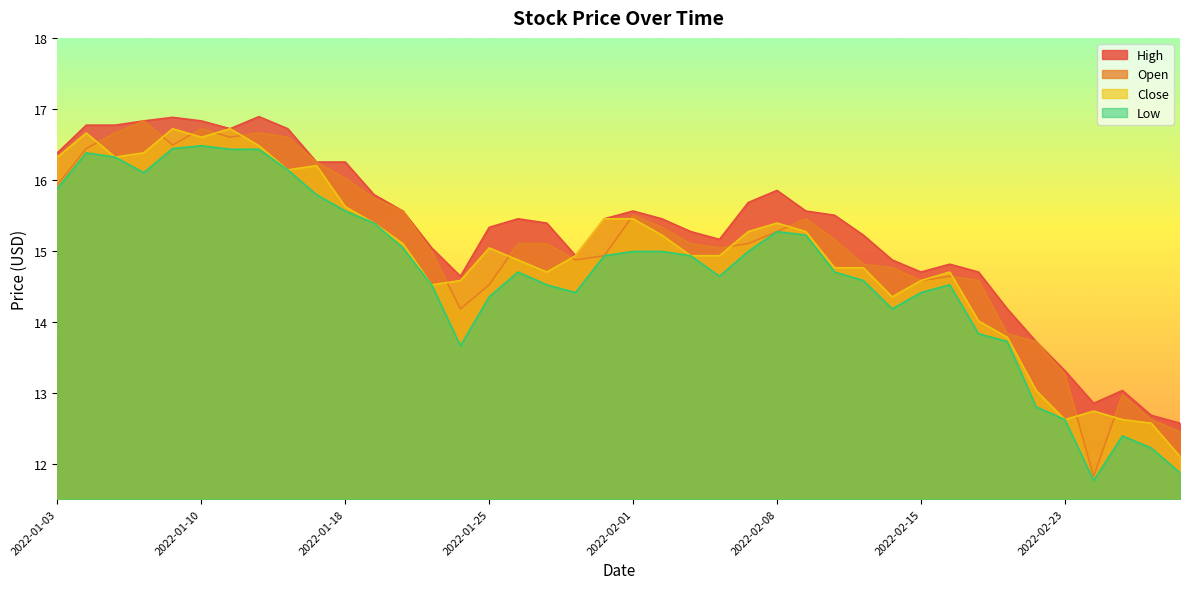

Rank the series by their maximum value, from highest to lowest.

High, Open, Close, Low